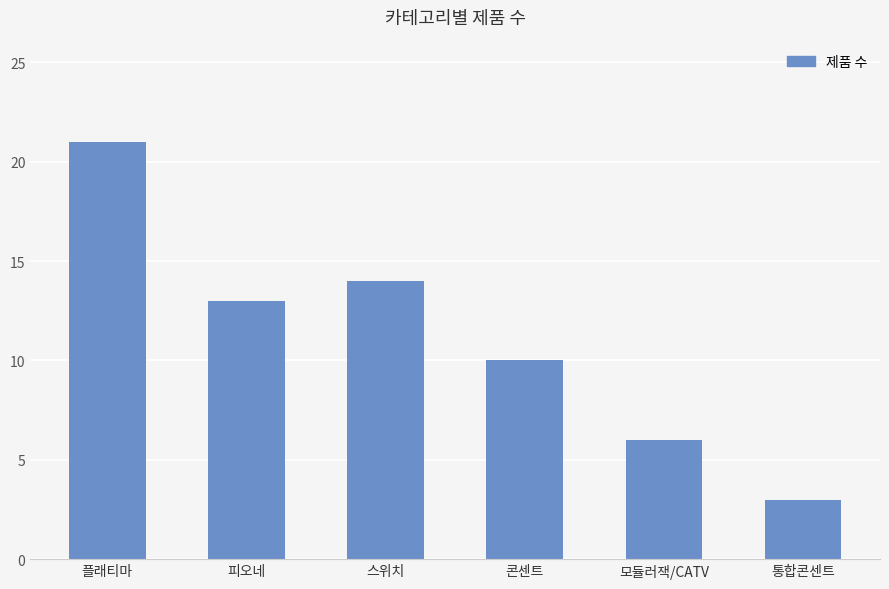

Rank the categories by value from lowest to highest.

통합콘센트, 모듈러잭/CATV, 콘센트, 피오네, 스위치, 플래티마